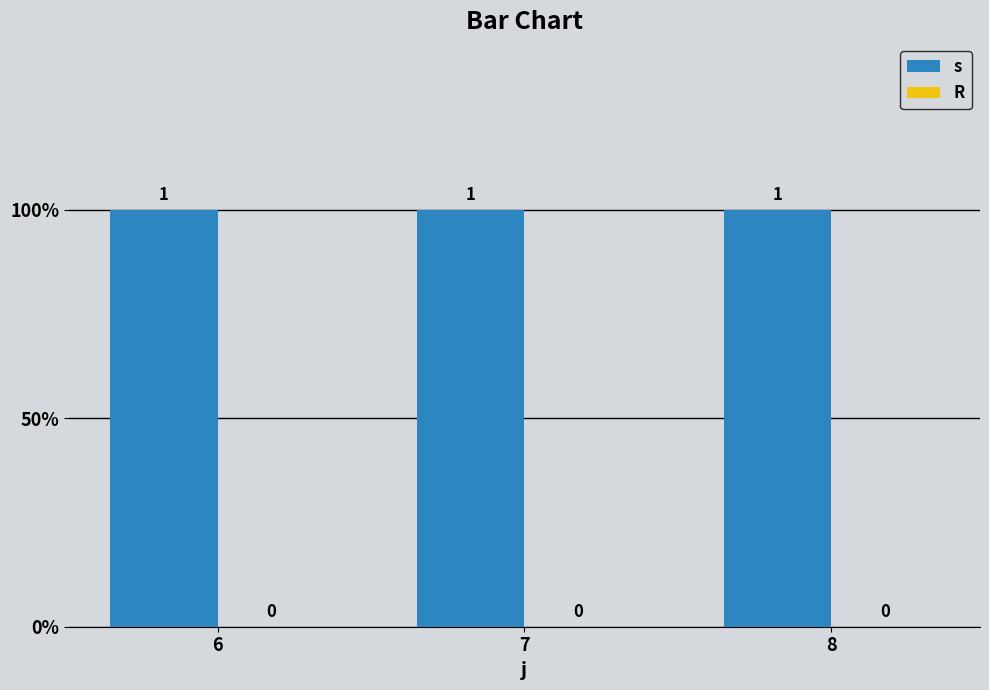

How many bars are there in total?

6